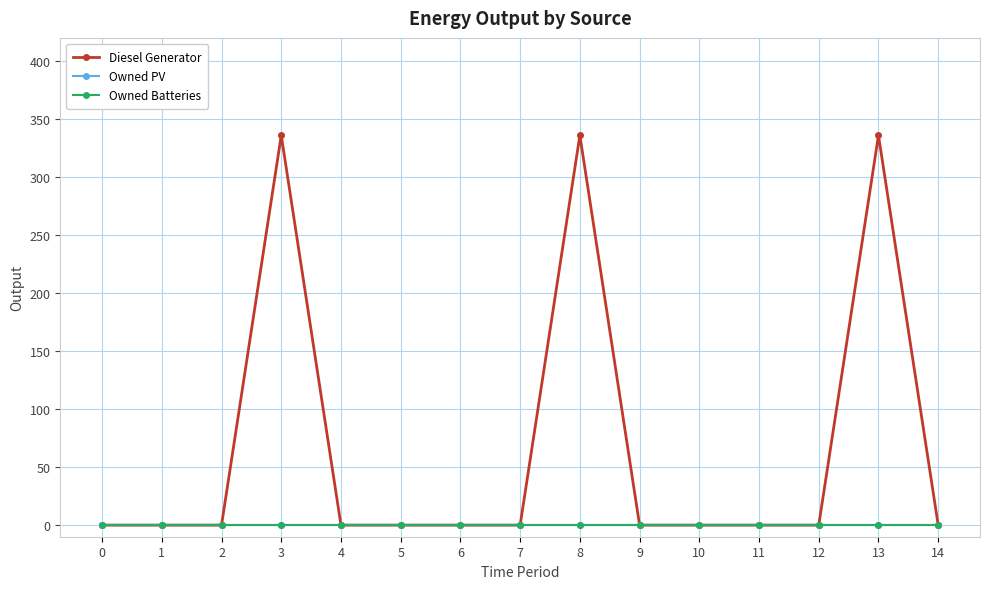

True or false: Owned PV has more than 2 interior local peaks.

False